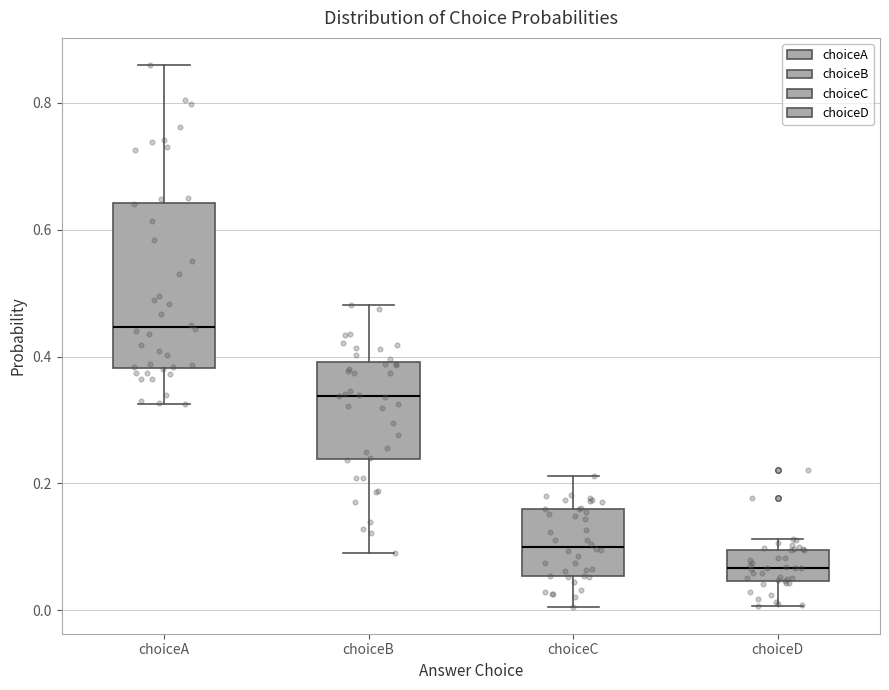

Which box has the highest median line?

choiceA